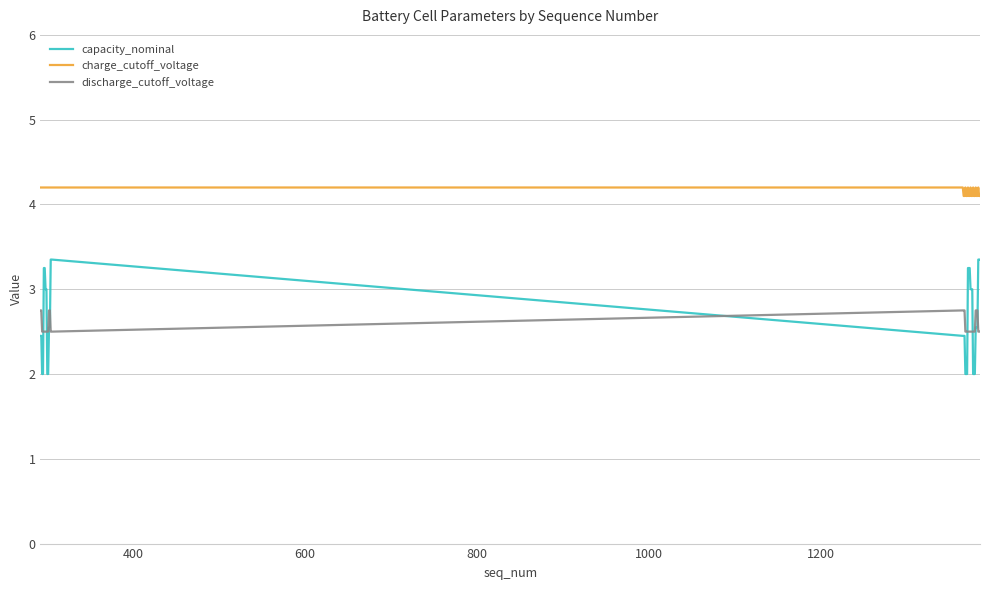

Does the chart have visible grid lines?

Yes